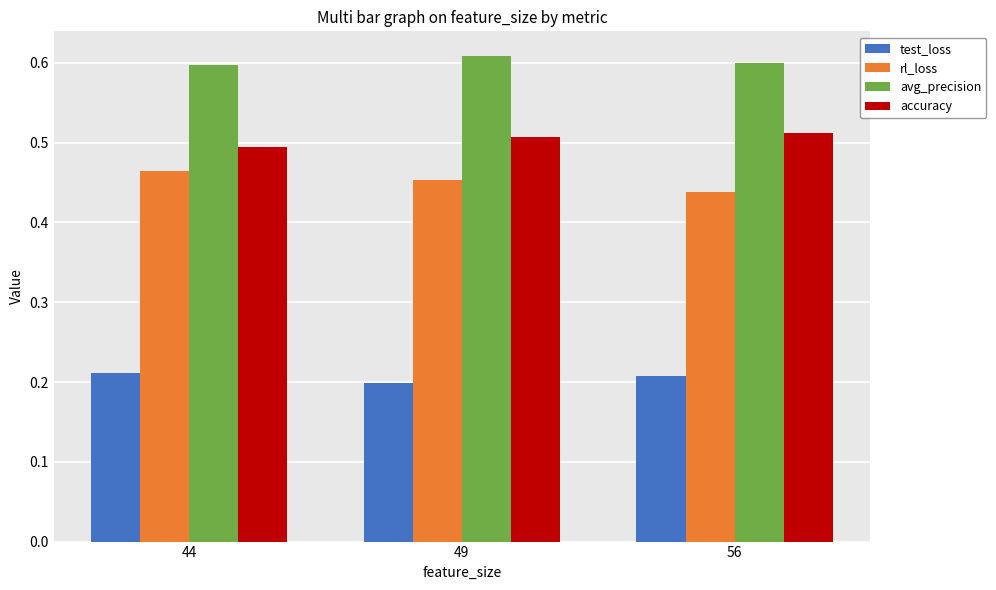

Count the test_loss values in the range 0 to 1.

3